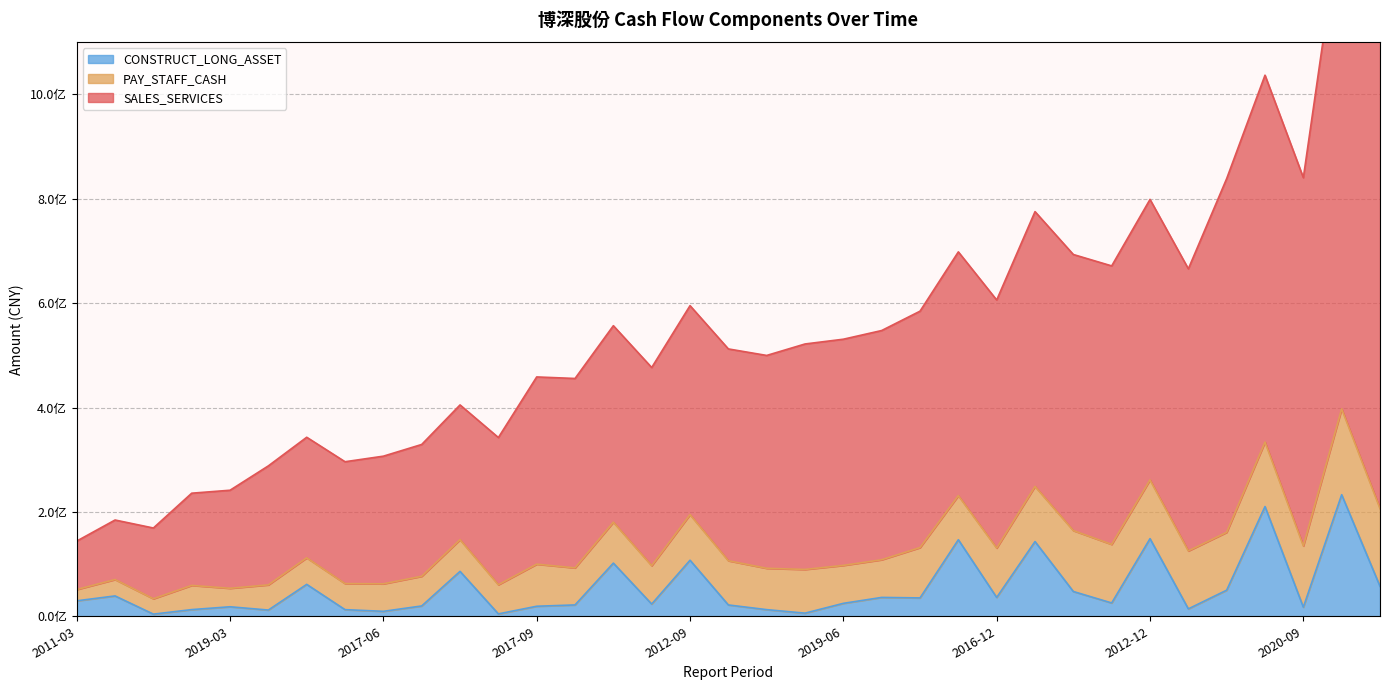

What is the label of the 16th point from the right?

2014-09